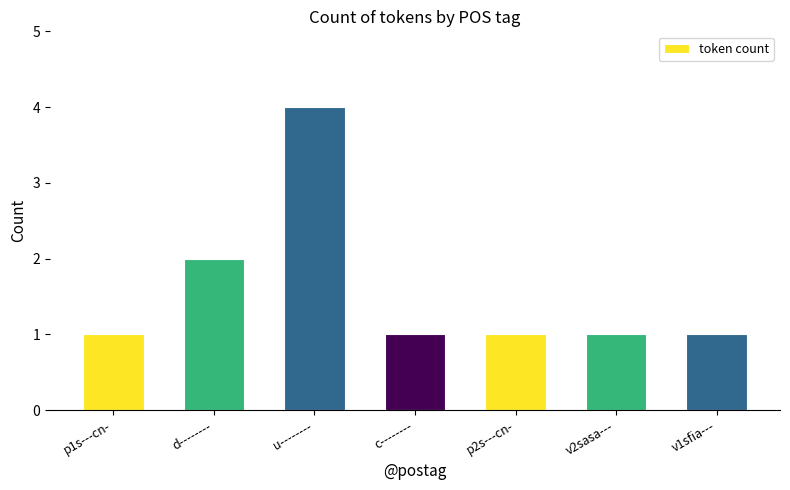

Approximately how many times larger is the value at v2sasa--- compared to c--------?

1.0